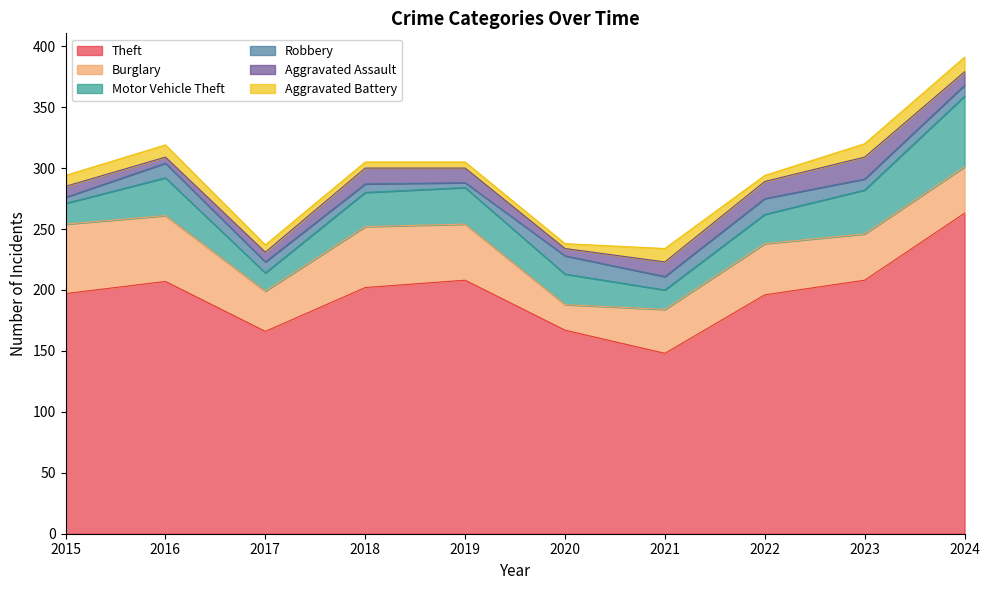

Between 2018 and 2019, which is larger?

2019